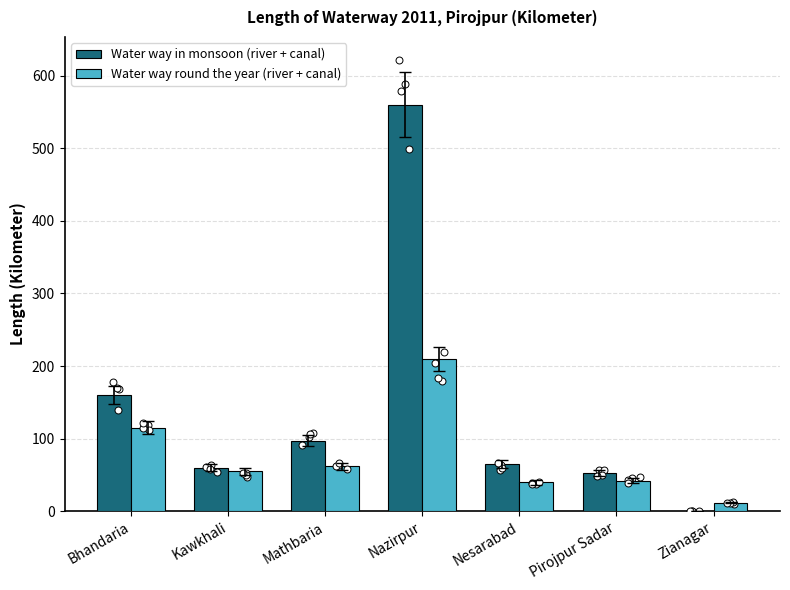

What are all the series names shown in the legend?

Water way in monsoon (river + canal), Water way round the year (river + canal)